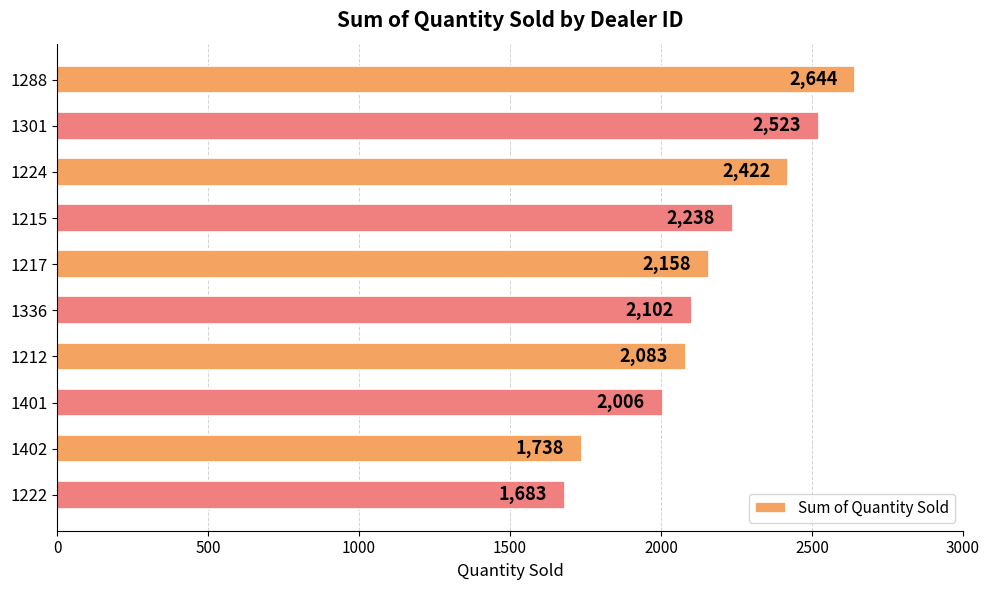

Reading top to bottom, what are all the values shown in this chart?

2644	2523	2422	2238	2158	2102	2083	2006	1738	1683